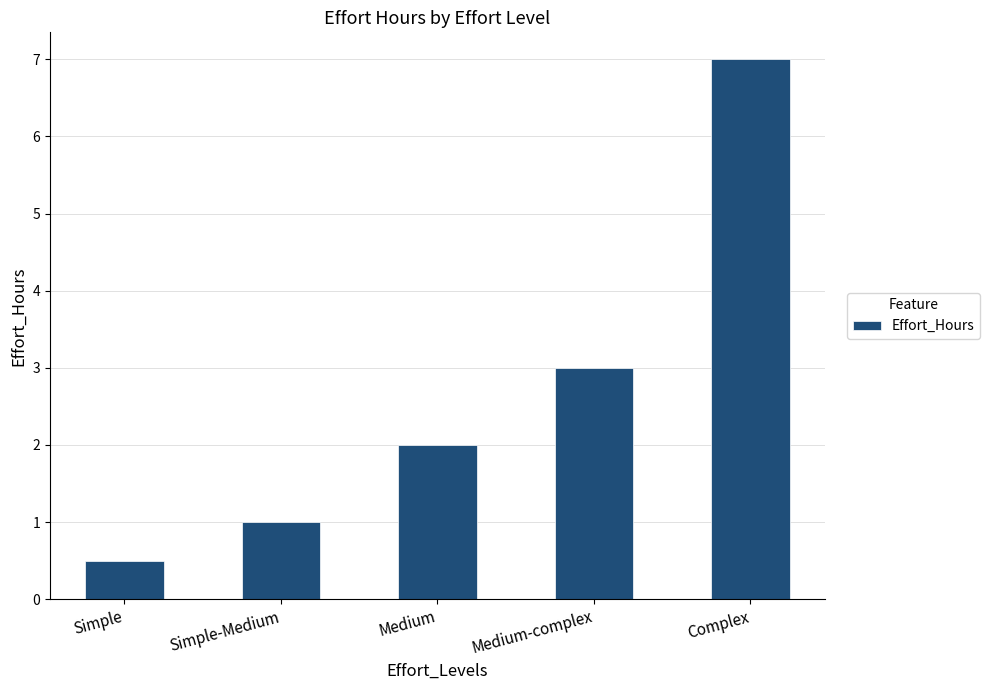

Approximately how many times larger is the value at Simple-Medium compared to Medium-complex?

0.3